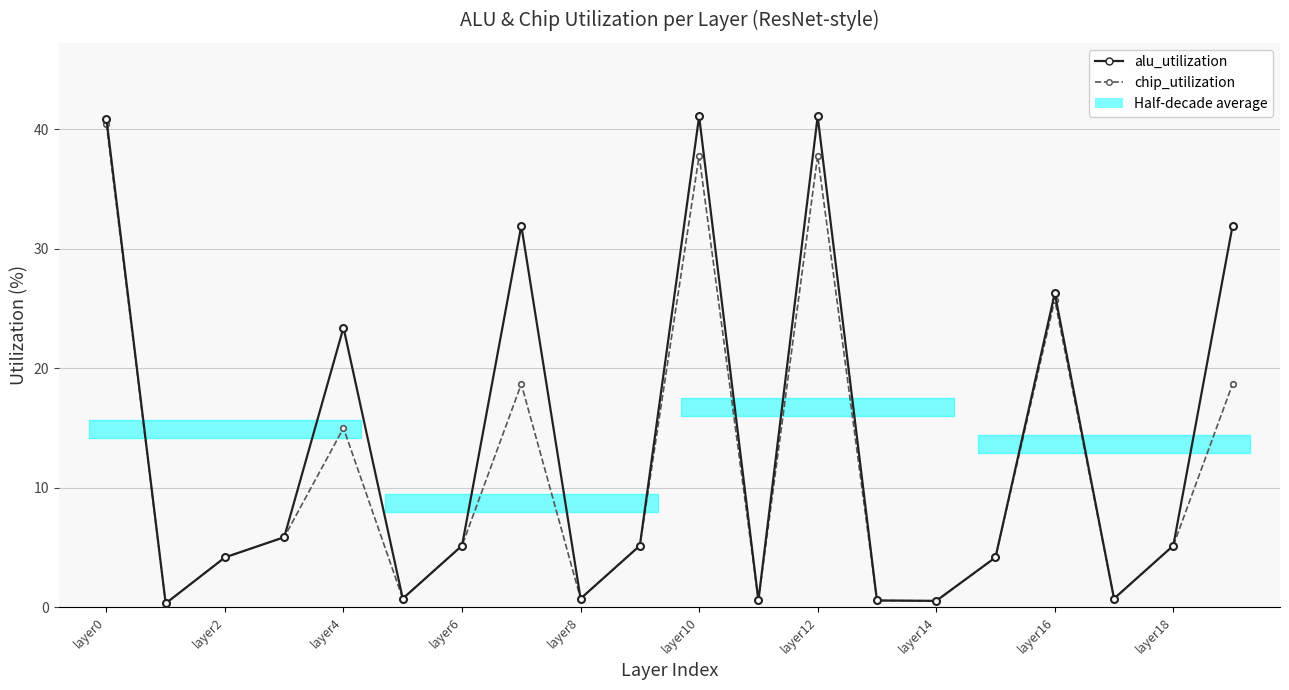

At how many categories does at least one series exceed 21?

7